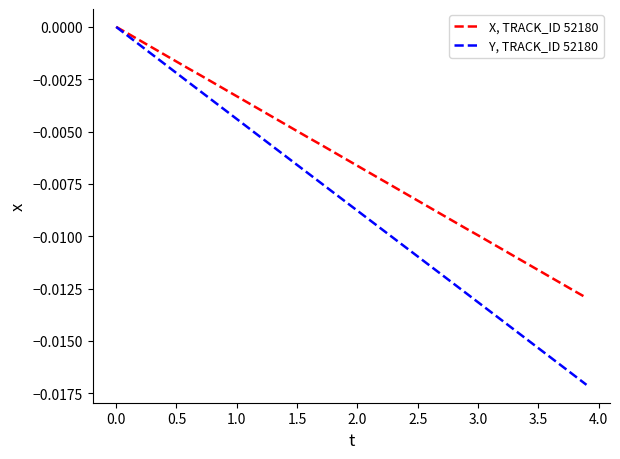

Which series has the largest range (max minus min)?

Y, TRACK_ID 52180